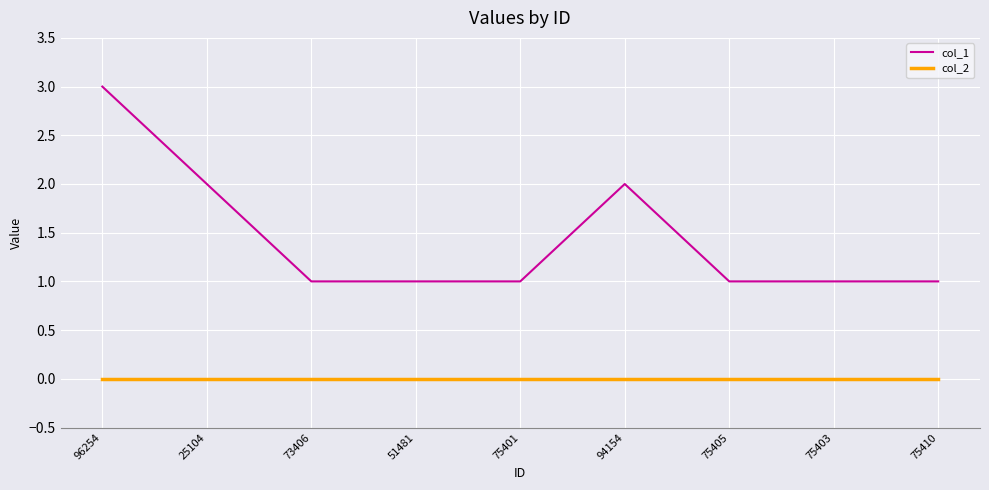

Reading left to right, list all the values displayed in this chart.

col_1: 96254=3	25104=2	73406=1	51481=1	75401=1	94154=2	75405=1	75403=1	75410=1
col_2: 96254=0	25104=0	73406=0	51481=0	75401=0	94154=0	75405=0	75403=0	75410=0